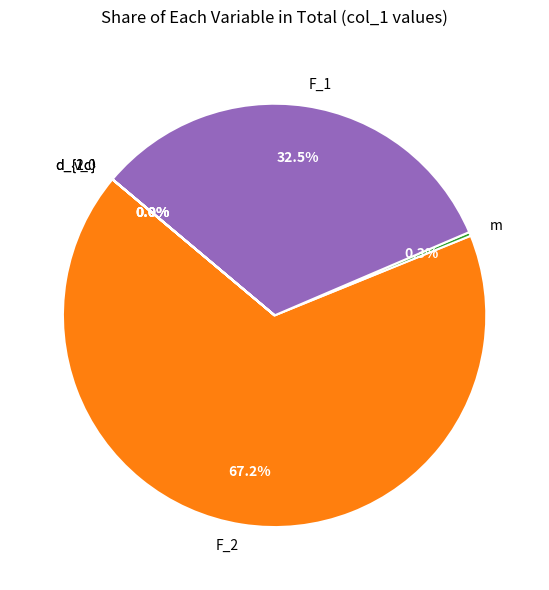

Which slice is the largest?

F_2